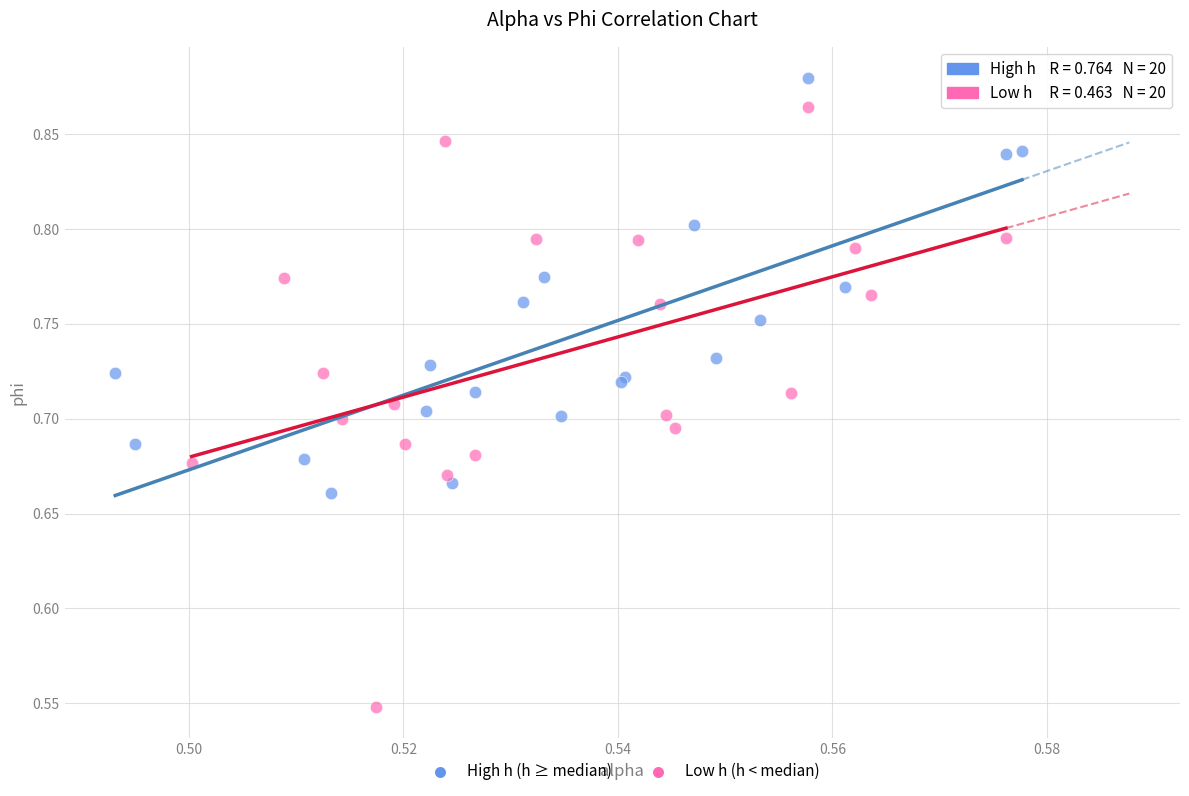

Which series contains the lowest Y value?

Low h (h < median)